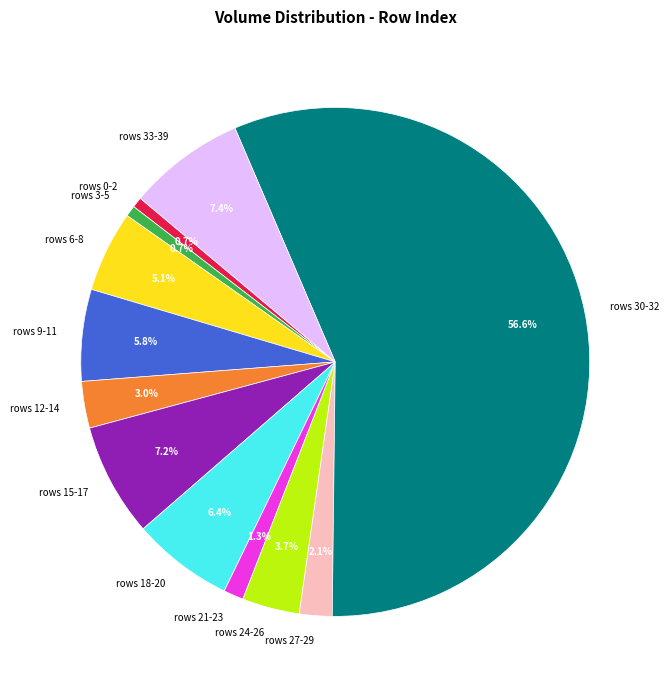

How much of the chart is everything except rows 24-26?

96.3%